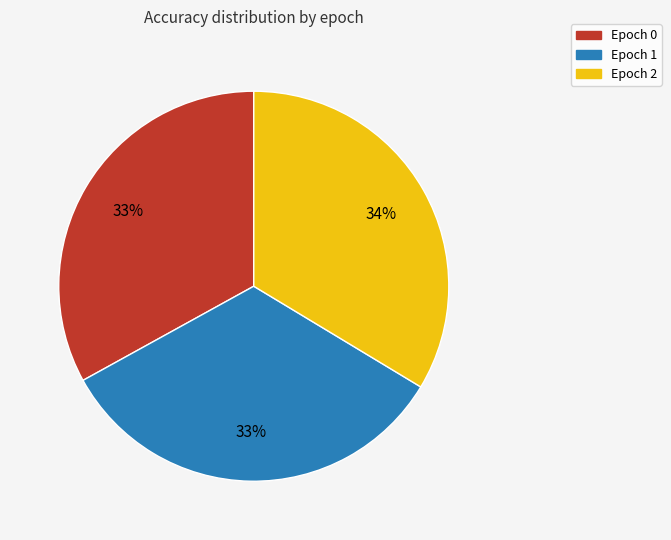

How many segments does this pie chart have?

3